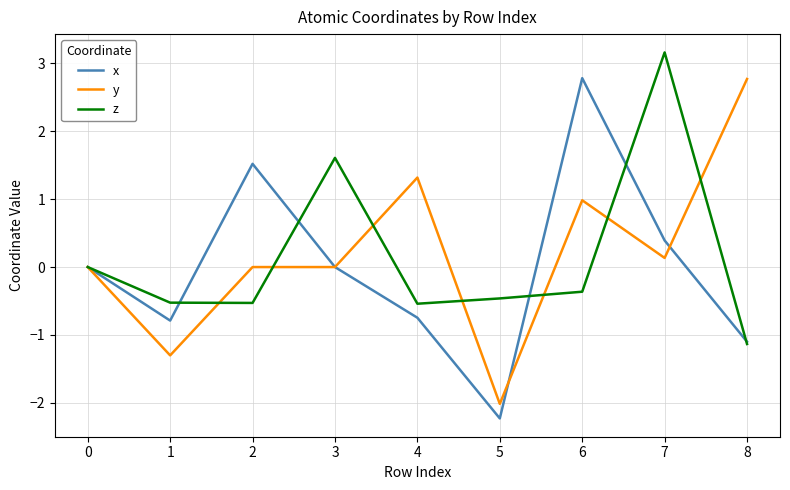

At which category is the sum across all series the highest?

7